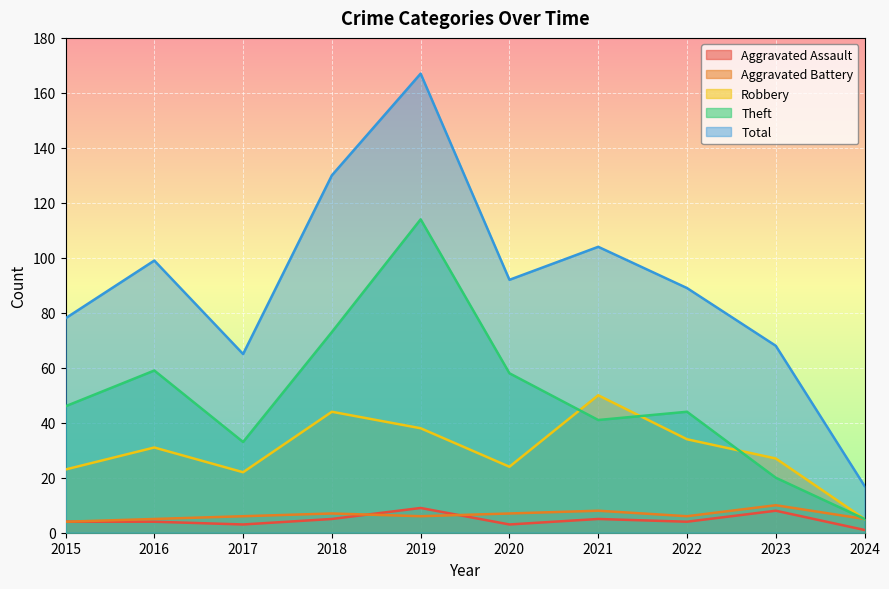

At 2021, list the series in order from smallest to largest.

Aggravated Assault, Aggravated Battery, Theft, Robbery, Total